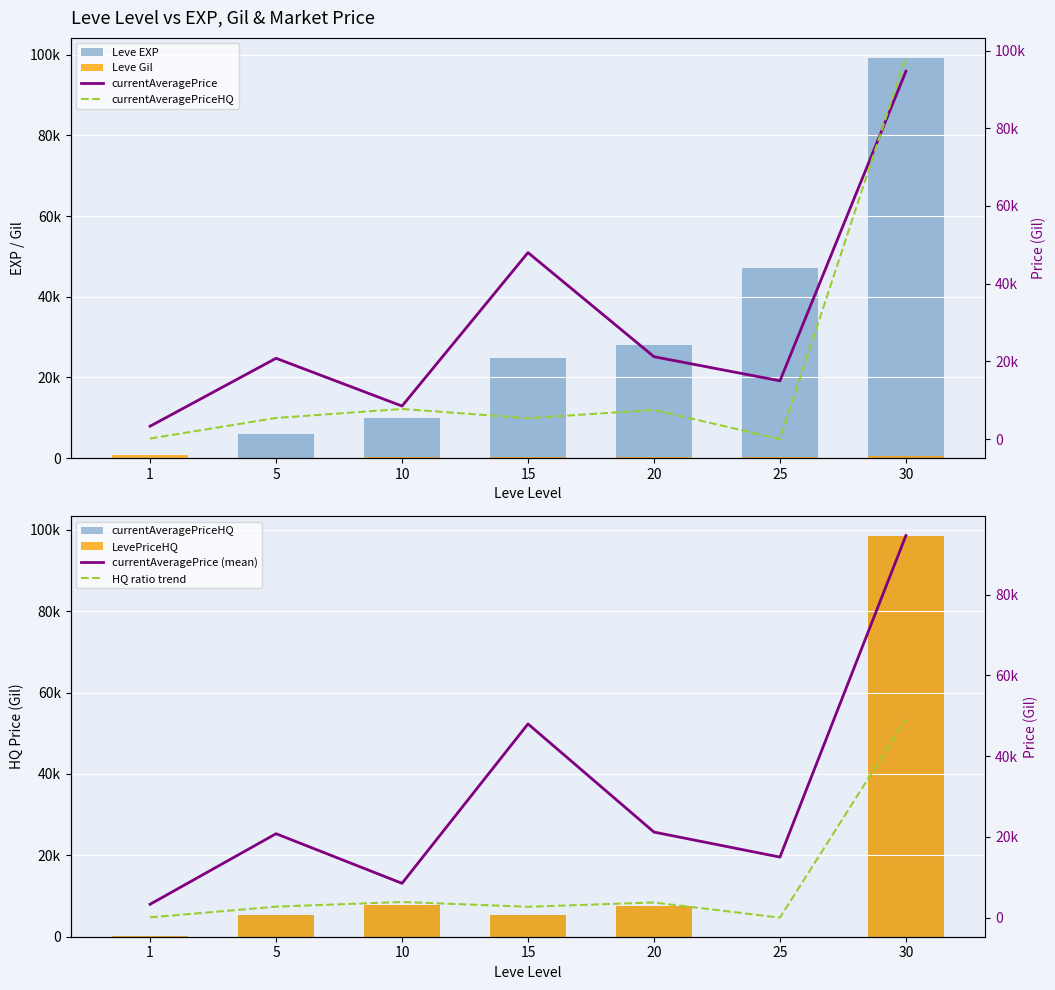

What is the average value of the currentAveragePrice series?

30210